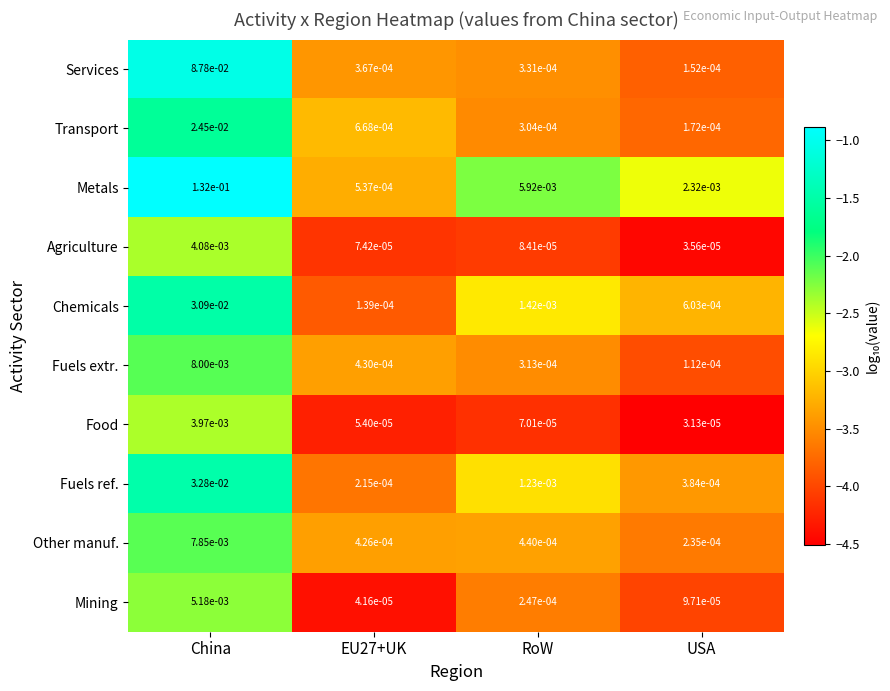

Which series changed the most between EU27+UK and RoW?

Metals